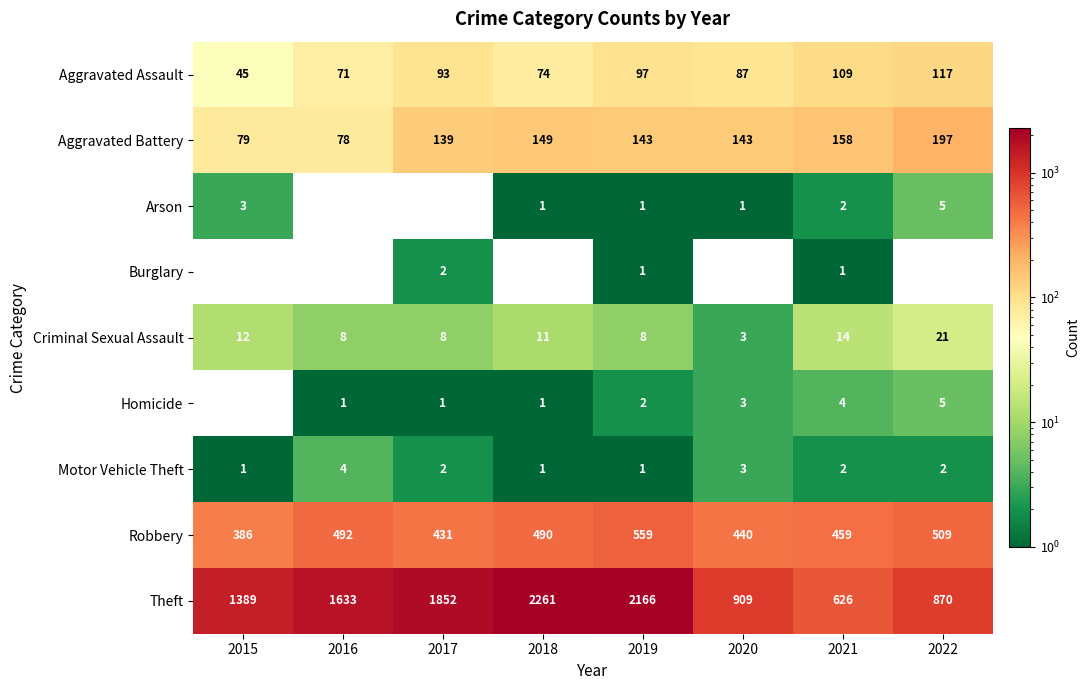

At how many categories does at least one series exceed 1561?

4